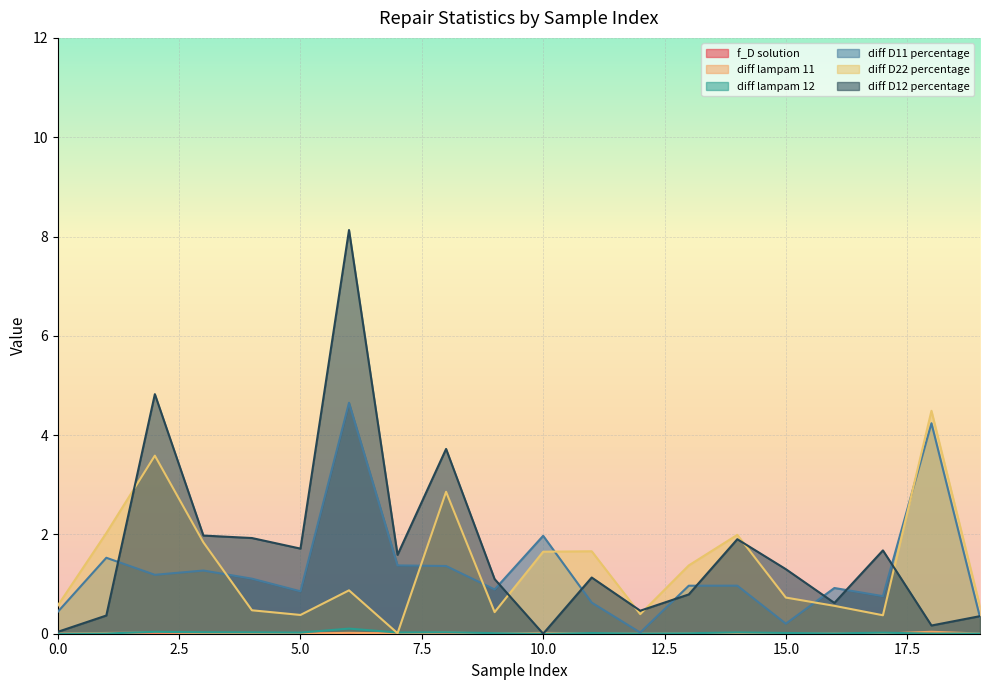

Reading left to right, extract all data points from this chart.

f_D solution: 0=0.0	1=0.0	2=0.0	3=0.0	4=0.0	5=0.0	6=0.0	7=0.0	8=0.0	9=0.0	10=0.0	11=0.0	12=0.0	13=0.0	14=0.0	15=0.0	16=0.0	17=0.0	18=0.0	19=0.0
diff lampam 11: 0=0.0	1=0.0	2=0.0	3=0.0	4=0.0	5=0.0	6=0.0	7=0.0	8=0.0	9=0.0	10=0.0	11=0.0	12=0.0	13=0.0	14=0.0	15=0.0	16=0.0	17=0.0	18=0.0	19=0.0
diff lampam 12: 0=0.0	1=0.0	2=0.0	3=0.0	4=0.0	5=0.0	6=0.1	7=0.0	8=0.0	9=0.0	10=0.0	11=0.0	12=0.0	13=0.0	14=0.0	15=0.0	16=0.0	17=0.0	18=0.0	19=0.0
diff D11 percentage: 0=0.4	1=1.5	2=1.2	3=1.3	4=1.1	5=0.9	6=4.7	7=1.4	8=1.4	9=0.9	10=2.0	11=0.6	12=0.0	13=1.0	14=1.0	15=0.2	16=0.9	17=0.8	18=4.2	19=0.3
diff D22 percentage: 0=0.6	1=2.0	2=3.6	3=1.8	4=0.5	5=0.4	6=0.9	7=0.0	8=2.9	9=0.4	10=1.7	11=1.7	12=0.4	13=1.4	14=2.0	15=0.7	16=0.6	17=0.4	18=4.5	19=0.6
diff D12 percentage: 0=0.0	1=0.4	2=4.8	3=2.0	4=1.9	5=1.7	6=8.1	7=1.6	8=3.7	9=1.1	10=0.0	11=1.1	12=0.5	13=0.8	14=1.9	15=1.3	16=0.6	17=1.7	18=0.2	19=0.4